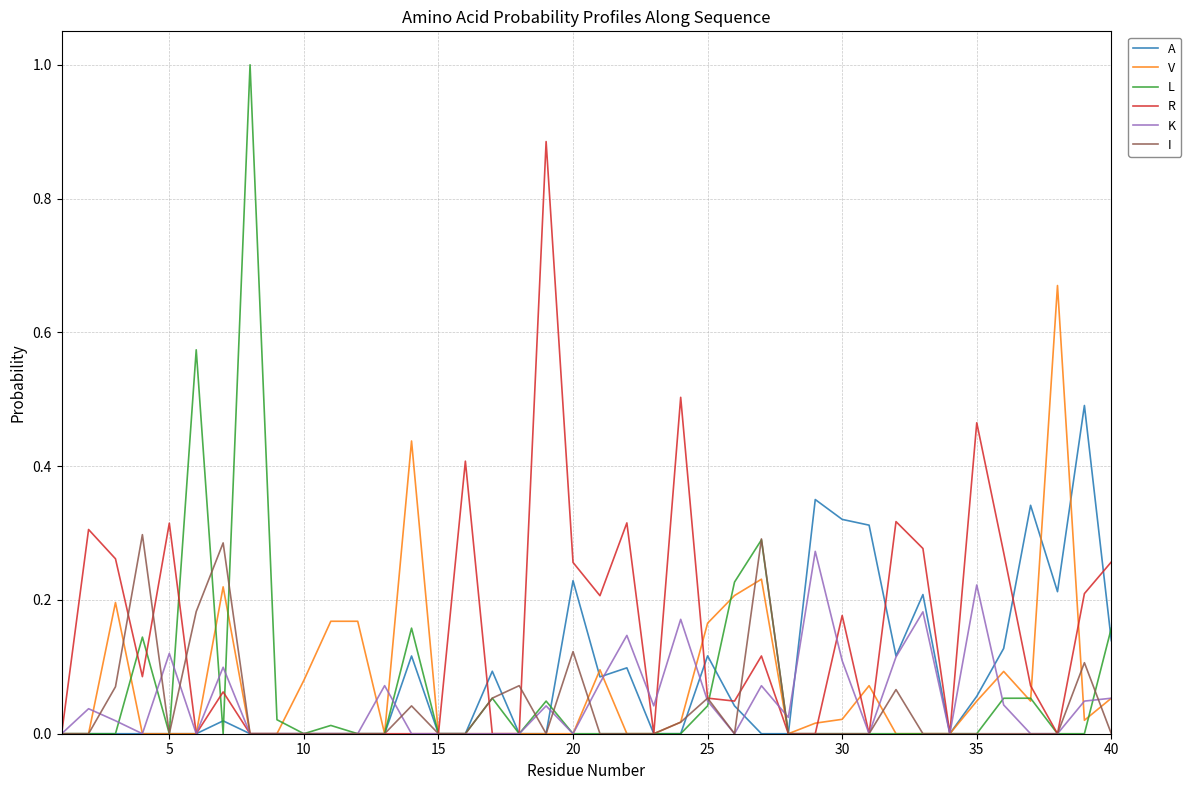

Which series has the widest spread of values?

L